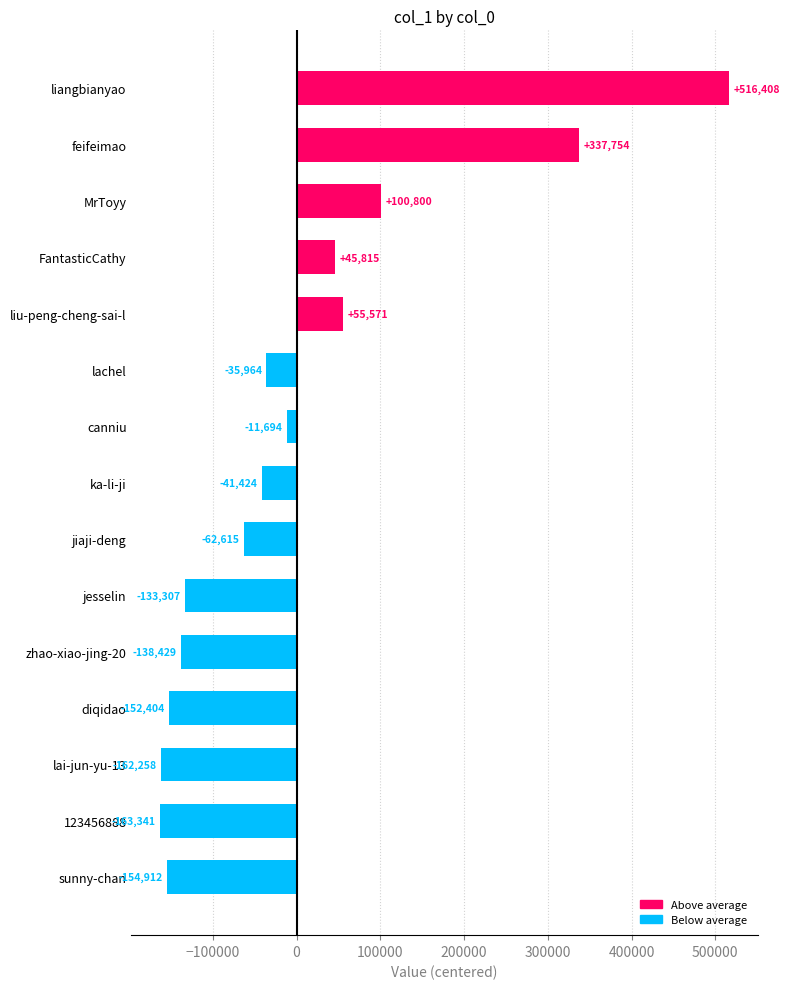

Rank the categories by value from lowest to highest.

123456888, lai-jun-yu-13, sunny-chan, diqidao, zhao-xiao-jing-20, jesselin, jiaji-deng, ka-li-ji, lachel, canniu, FantasticCathy, liu-peng-cheng-sai-l, MrToyy, feifeimao, liangbianyao